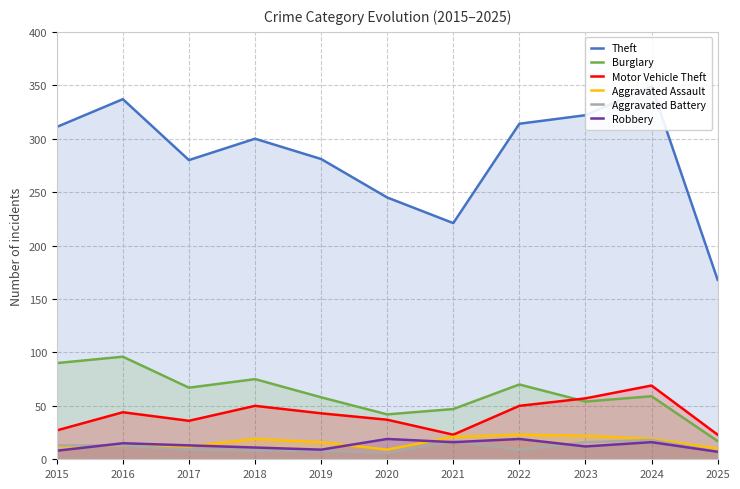

Is the value of Aggravated Assault at 2018 greater than the value of Burglary at 2025?

Yes